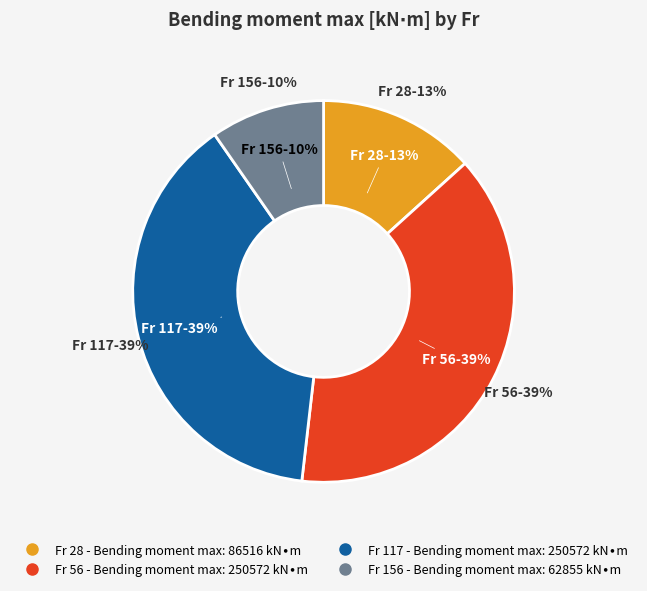

Does 56 represent more than half of the total?

No